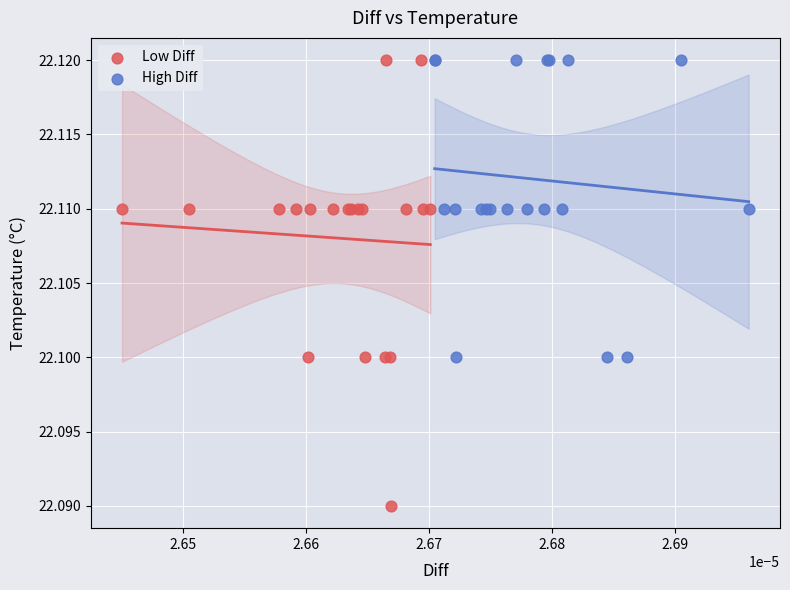

Which series reaches the minimum Y coordinate?

Low Diff